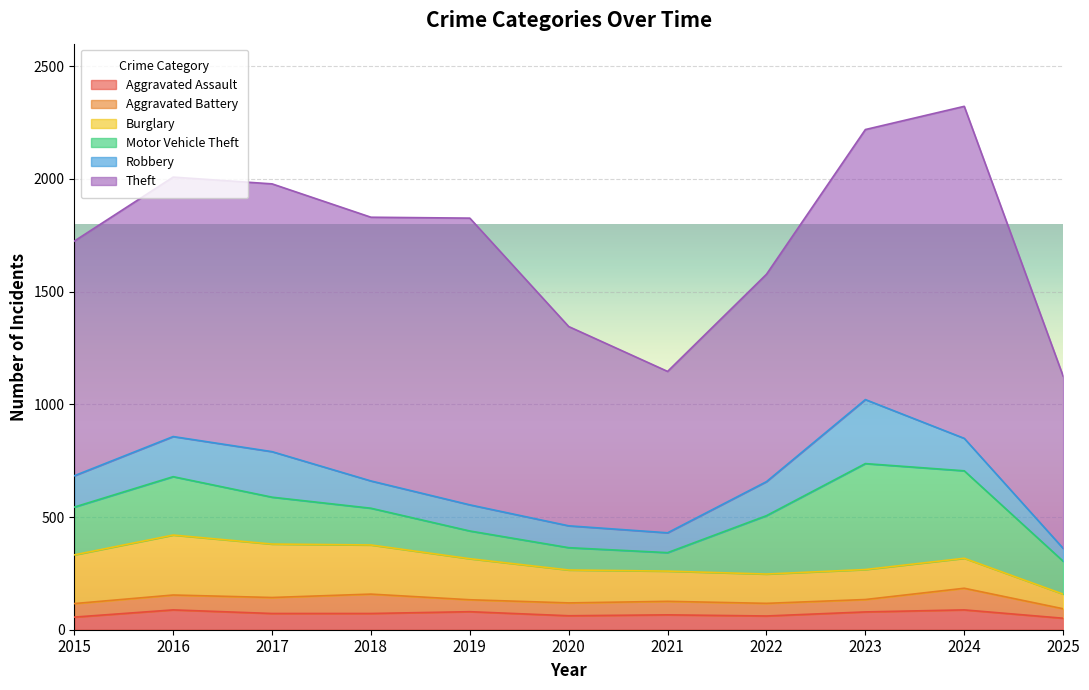

At which category is the sum across all series the highest?

2024